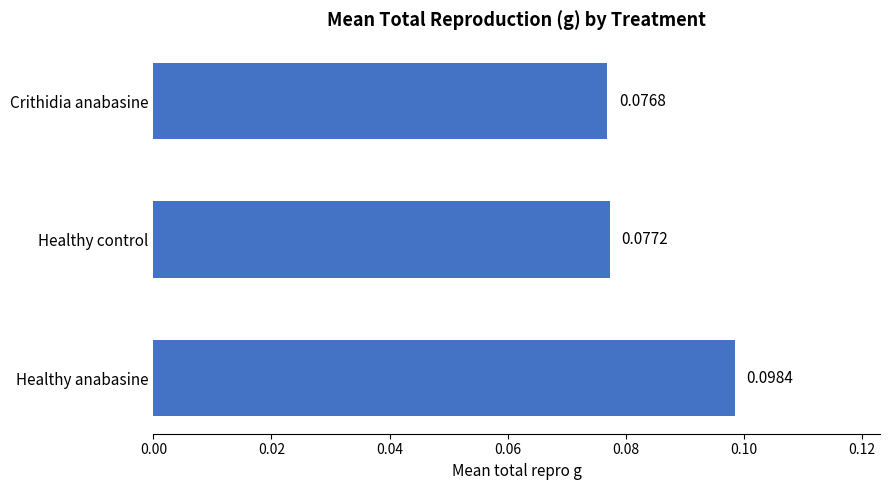

List the labels in order of value, largest first.

Healthy anabasine, Healthy control, Crithidia anabasine